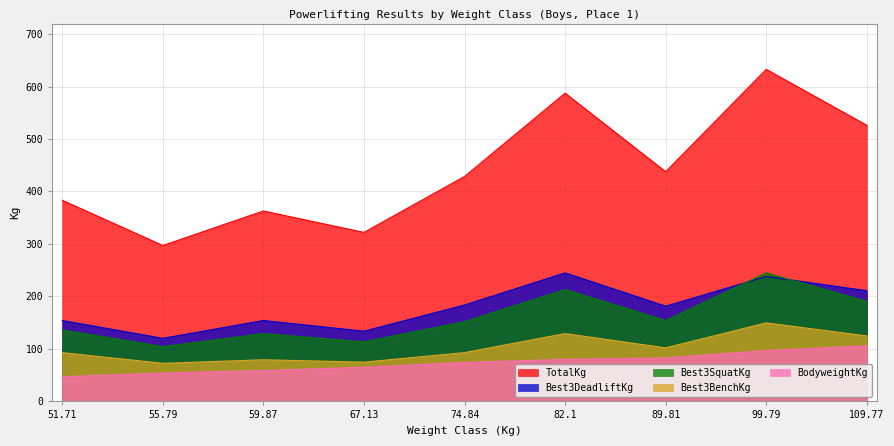

What value does the Best3SquatKg series have at 99.79?

244.9